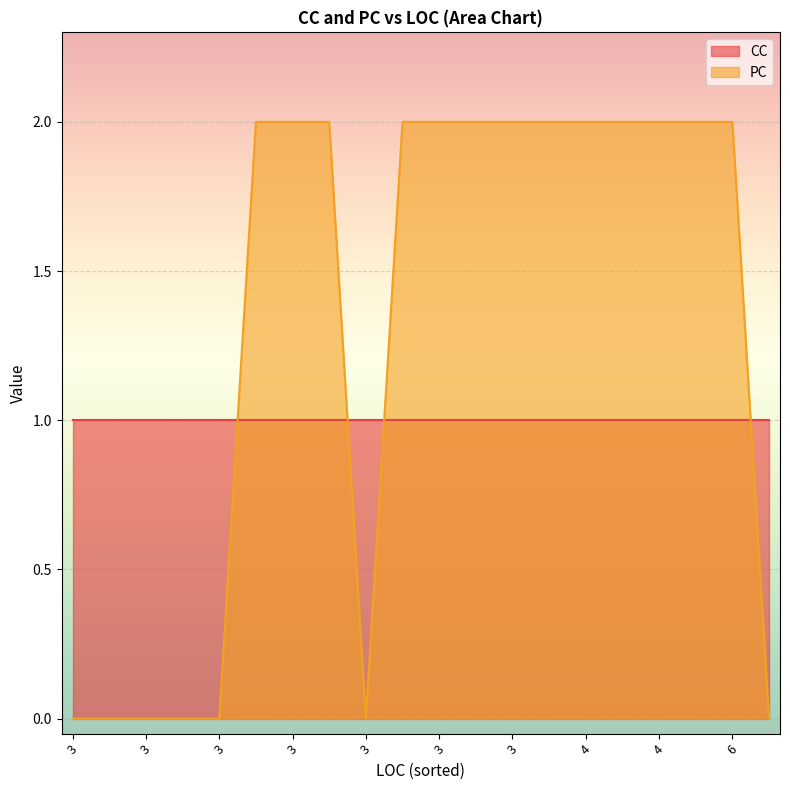

Which series ends up on top after the final intersection of PC and CC?

CC